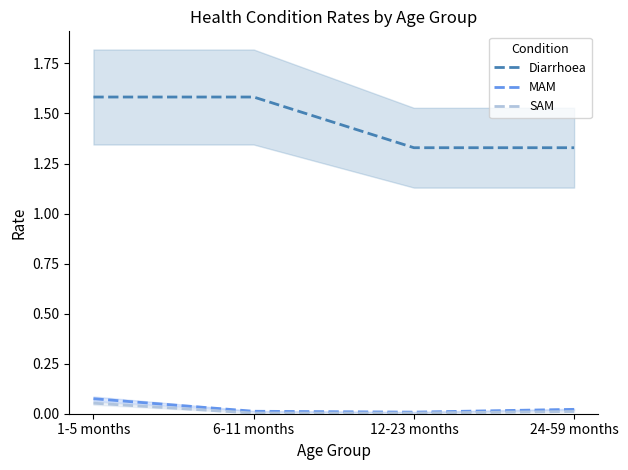

Between 1-5 months and 12-23 months, which series saw the biggest shift?

Diarrhoea